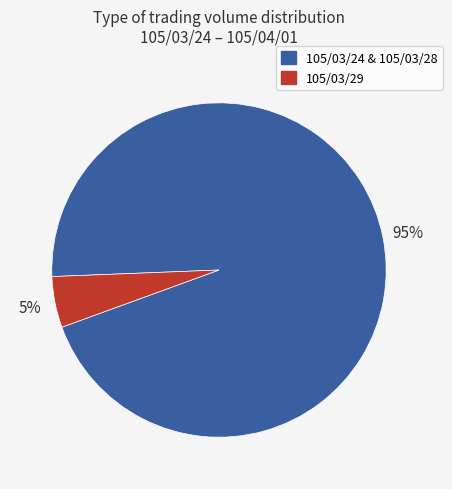

Between 105/03/29 and 105/03/24 & 105/03/28, which is larger?

105/03/24 & 105/03/28